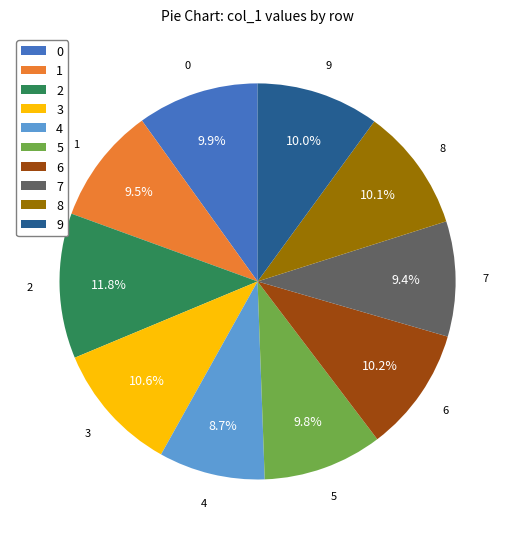

Does any single category account for the majority?

No